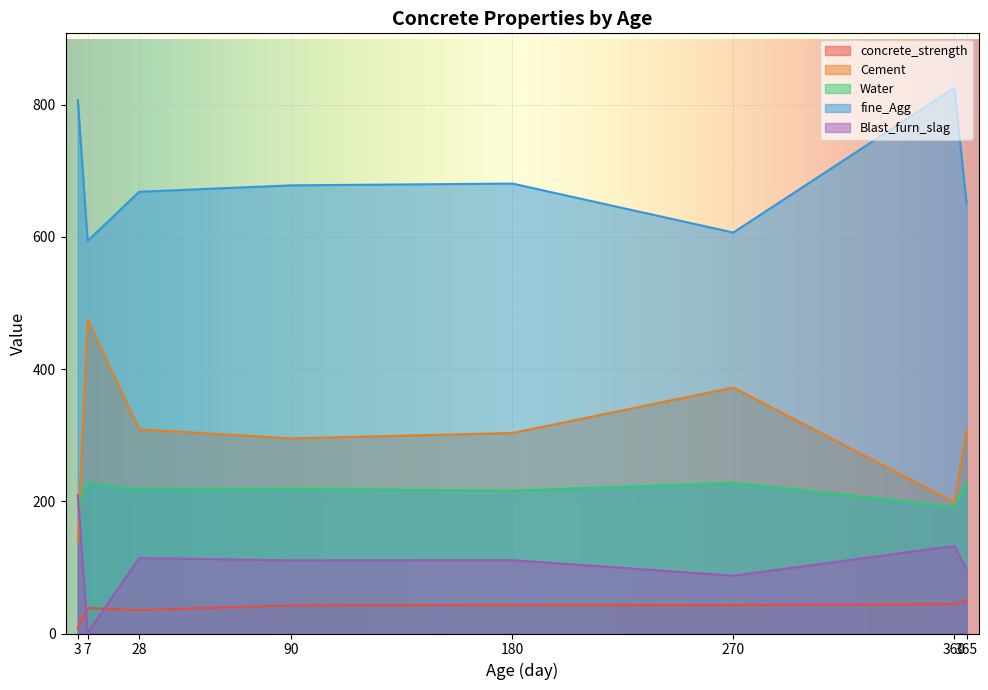

What is the difference between the second highest and second lowest values in the fine_Agg series?

200.2